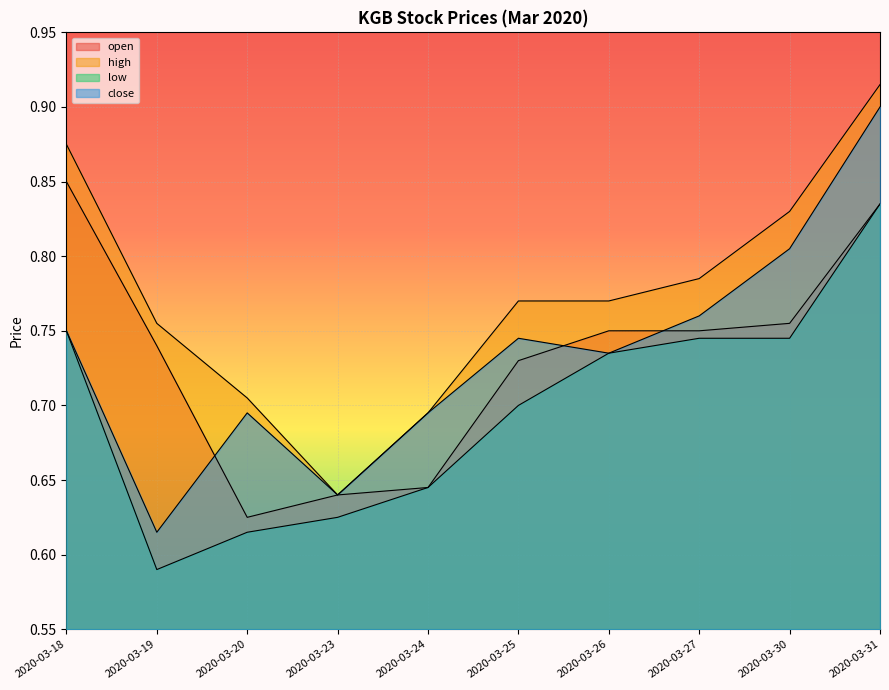

Is it true that open equals 0.8 at 2020-03-26?

True